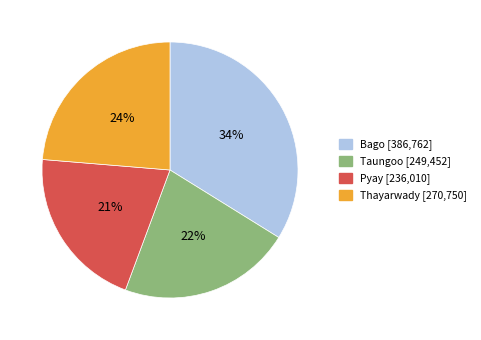

To the nearest percent, what is the difference between the largest and smallest slice percentages?

13%